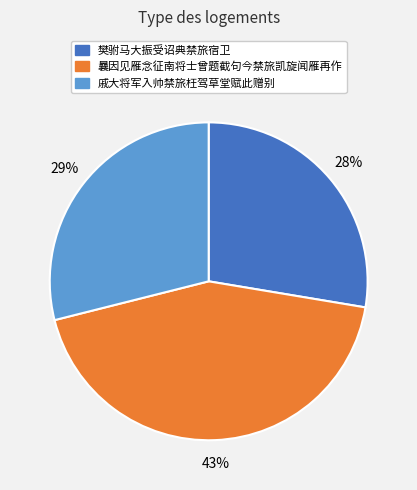

Do 樊驸马大振受诏典禁旅宿卫 and 戚大将军入帅禁旅枉驾草堂赋此赠别 together represent more than half of the pie?

Yes